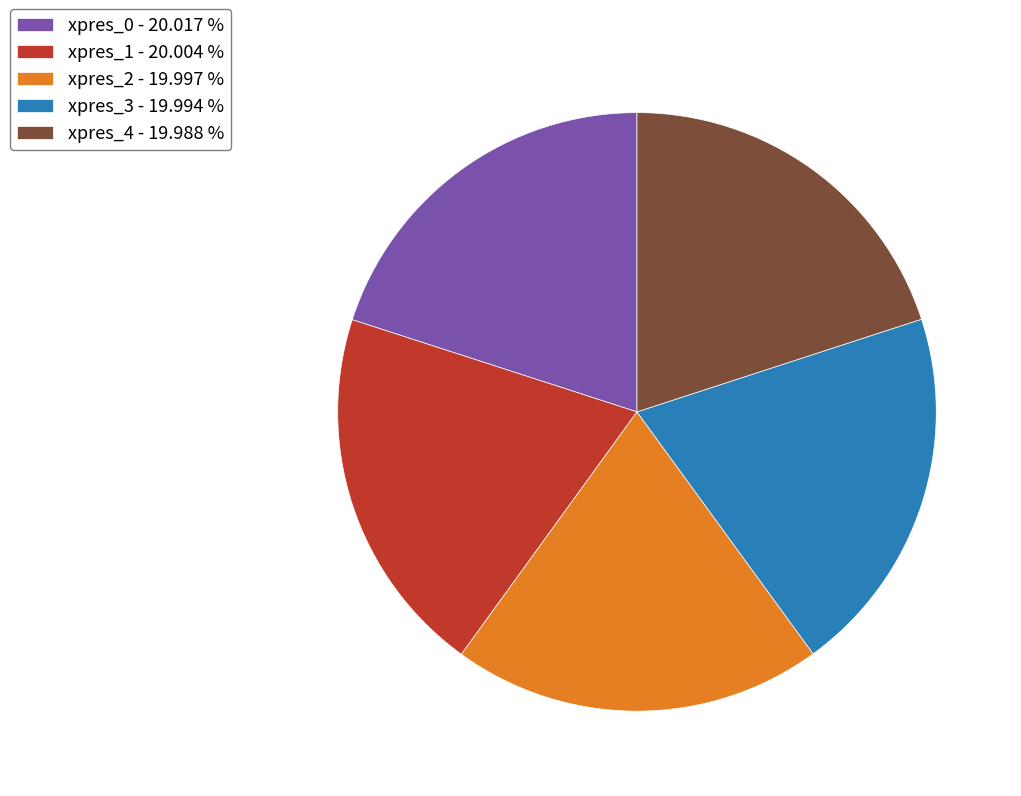

Is it true that xpres_1 is 34% of the pie?

False